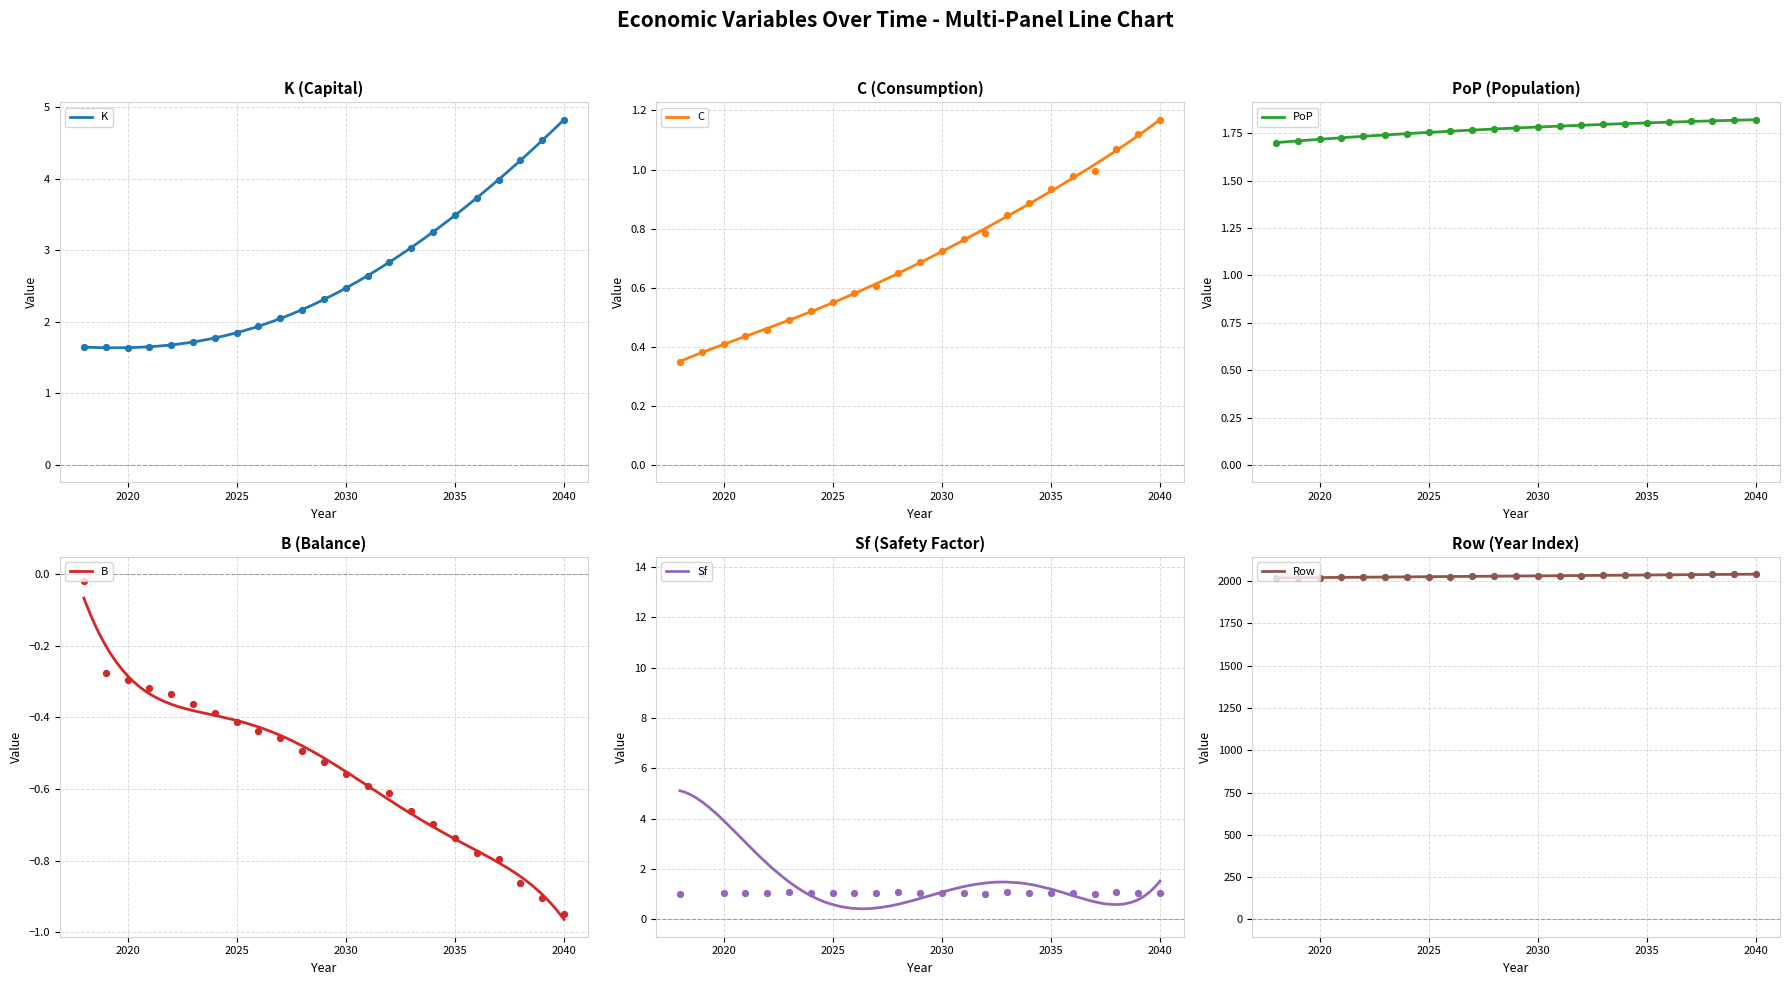

Which series contains the lowest Y value?

B